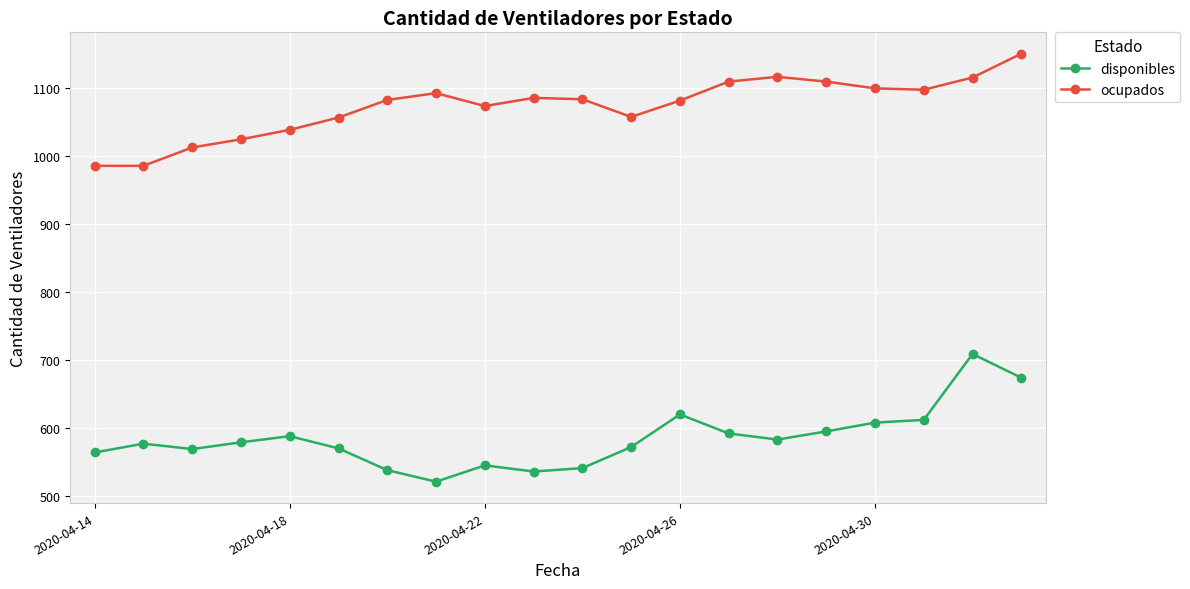

What is the value of the disponibles point at the 1st from the left?

564